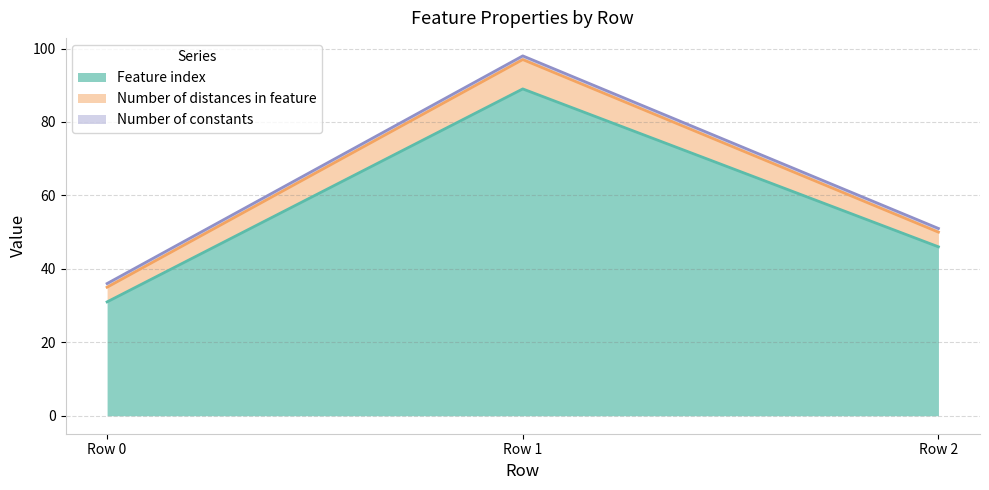

At which category does the chart reach its peak across all series?

Row 1